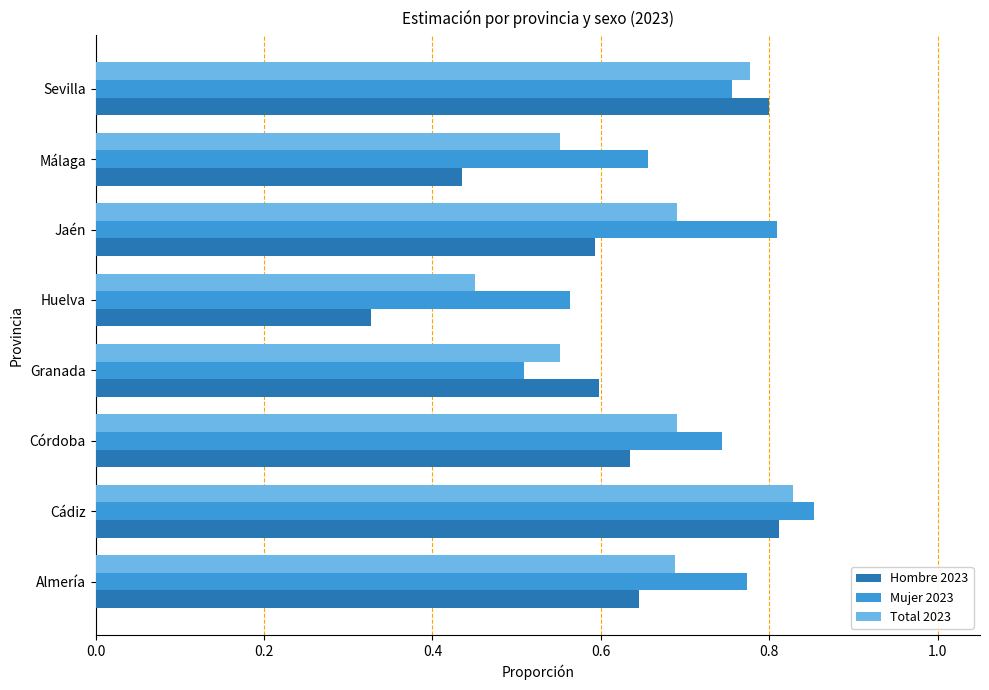

Rank the series by their average value, from highest to lowest.

Mujer 2023, Total 2023, Hombre 2023